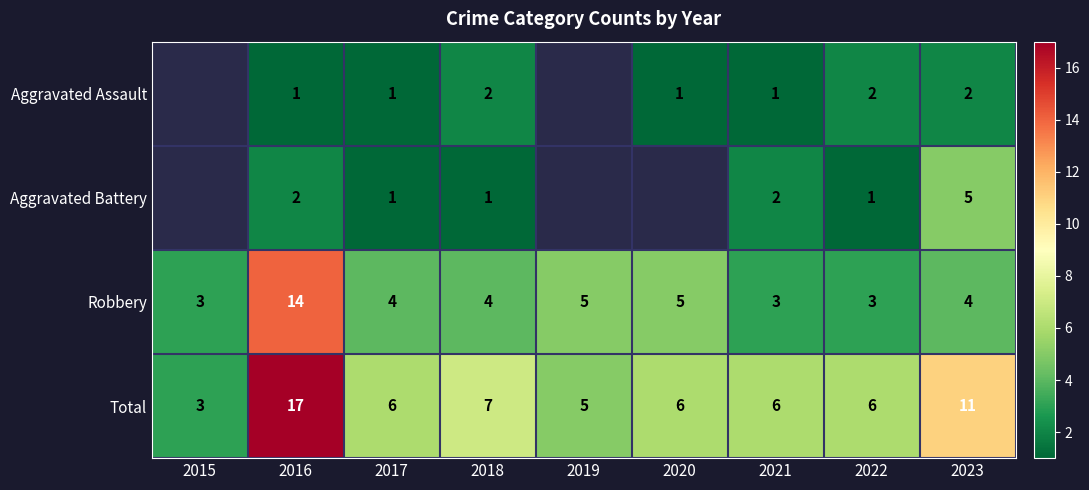

What is the difference between the Total values at 2018 and 2016?

10